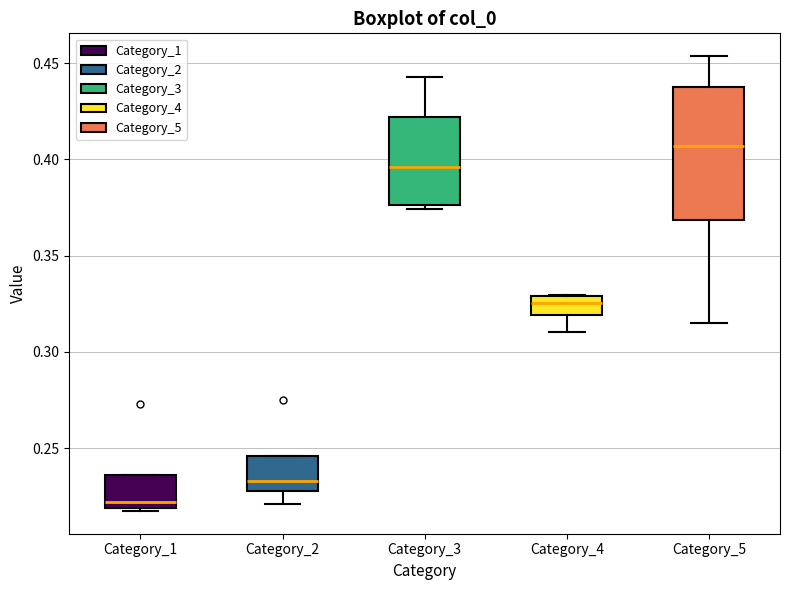

Reading left to right, transcribe this box plot: for each box, give where its median line is, the range the box spans, and where its two whiskers end, as read against the y-axis. The values are not printed on the chart, so give them approximately, as read against the axis.

Category_1: median 0.220 (just above the box's lower edge), box 0.220 to 0.235, whiskers 0.215 to 0.235
Category_2: median 0.235, box 0.225 to 0.245, whiskers 0.220 to 0.245
Category_3: median 0.395, box 0.375 to 0.420, whiskers 0.375 (just below the box's lower edge) to 0.445
Category_4: median 0.325, box 0.320 to 0.330, whiskers 0.310 to 0.330
Category_5: median 0.405, box 0.370 to 0.440, whiskers 0.315 to 0.455